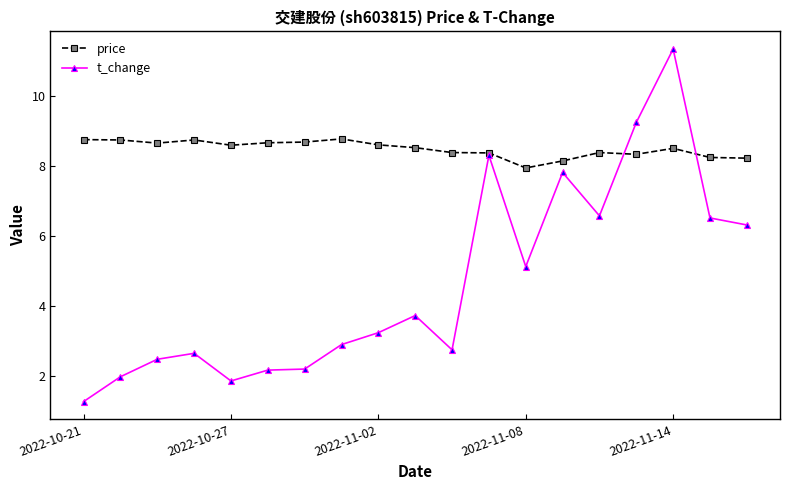

How many values in the price series are below 8?

1